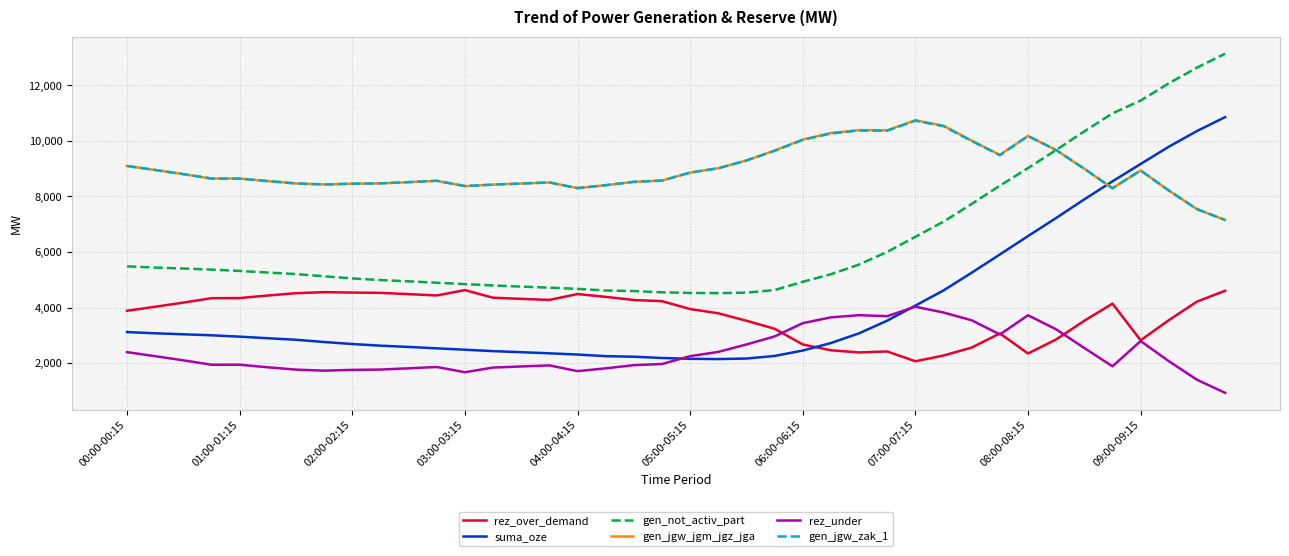

Which series has the widest spread of values?

suma_oze